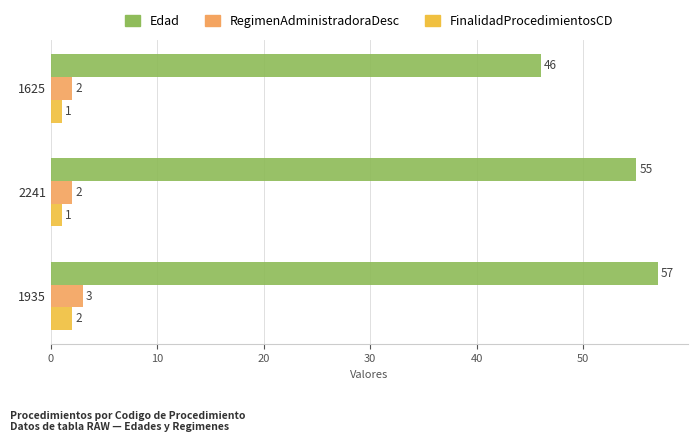

What is the maximum value for Edad?

57